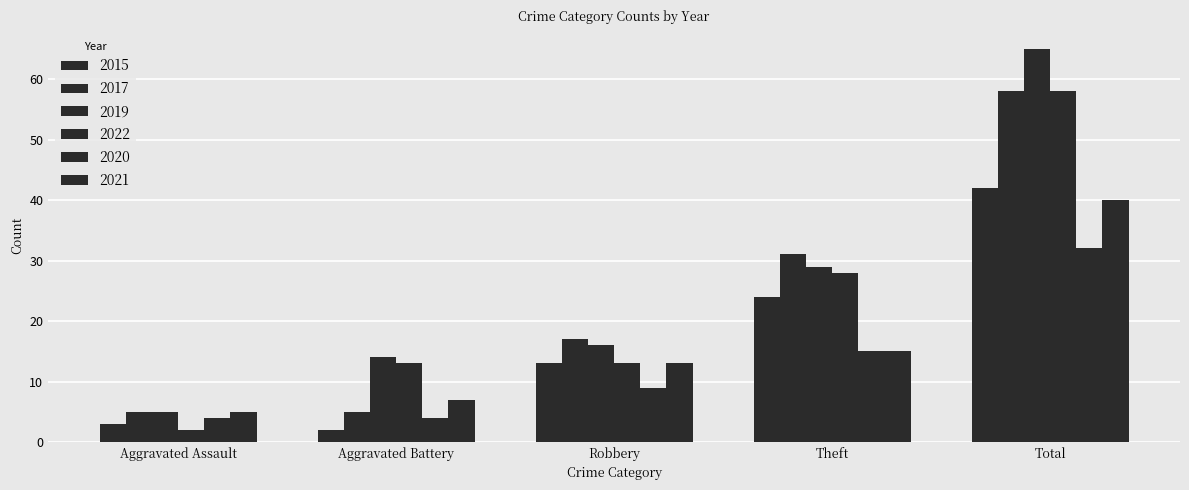

Does the chart contain any negative values?

No